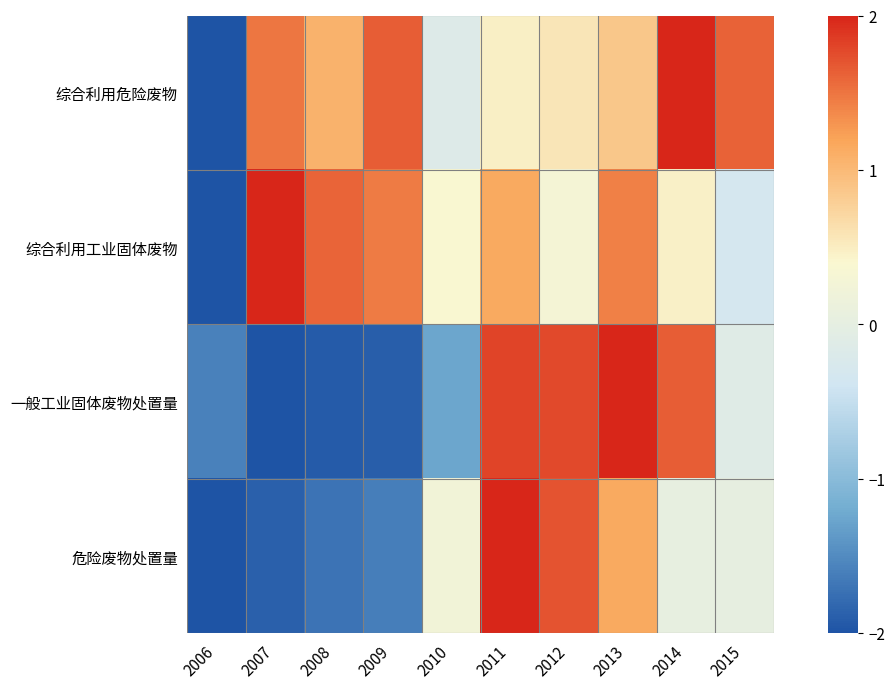

What is the total value across all series at 2012?

4.3